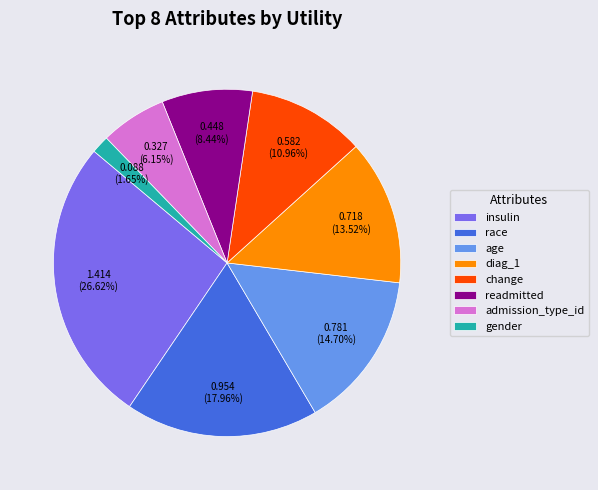

Is admission_type_id the majority of the pie?

No